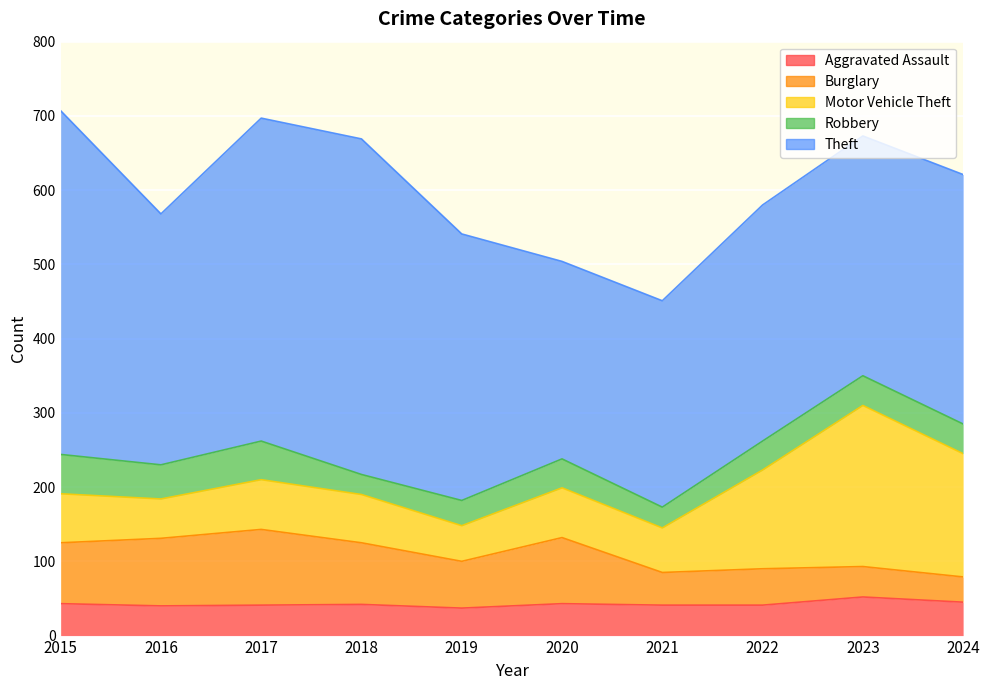

Which series has the largest range (max minus min)?

Theft